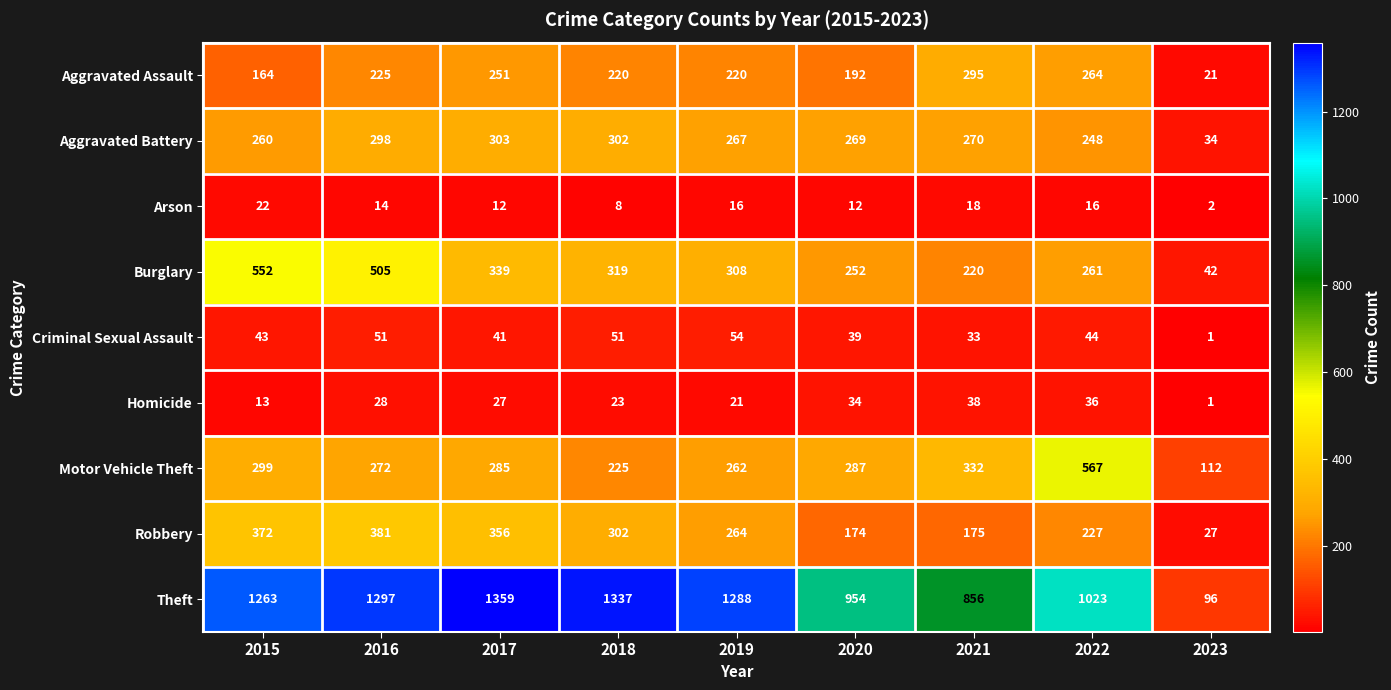

Is it true that Motor Vehicle Theft equals 262 at 2019?

True